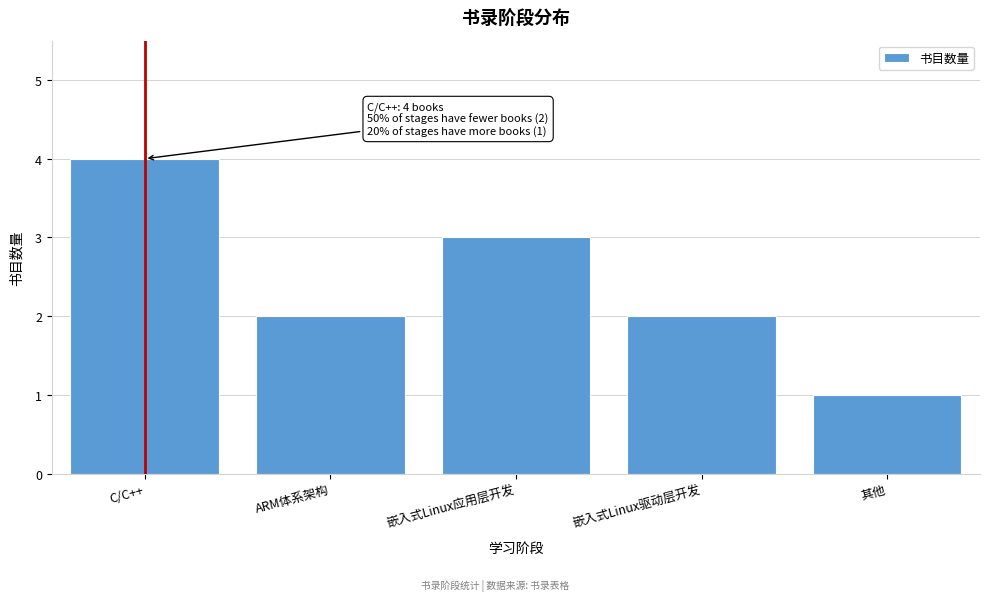

Reading left to right, extract all data points from this chart.

C/C++=4	ARM体系架构=2	嵌入式Linux应用层开发=3	嵌入式Linux驱动层开发=2	其他=1